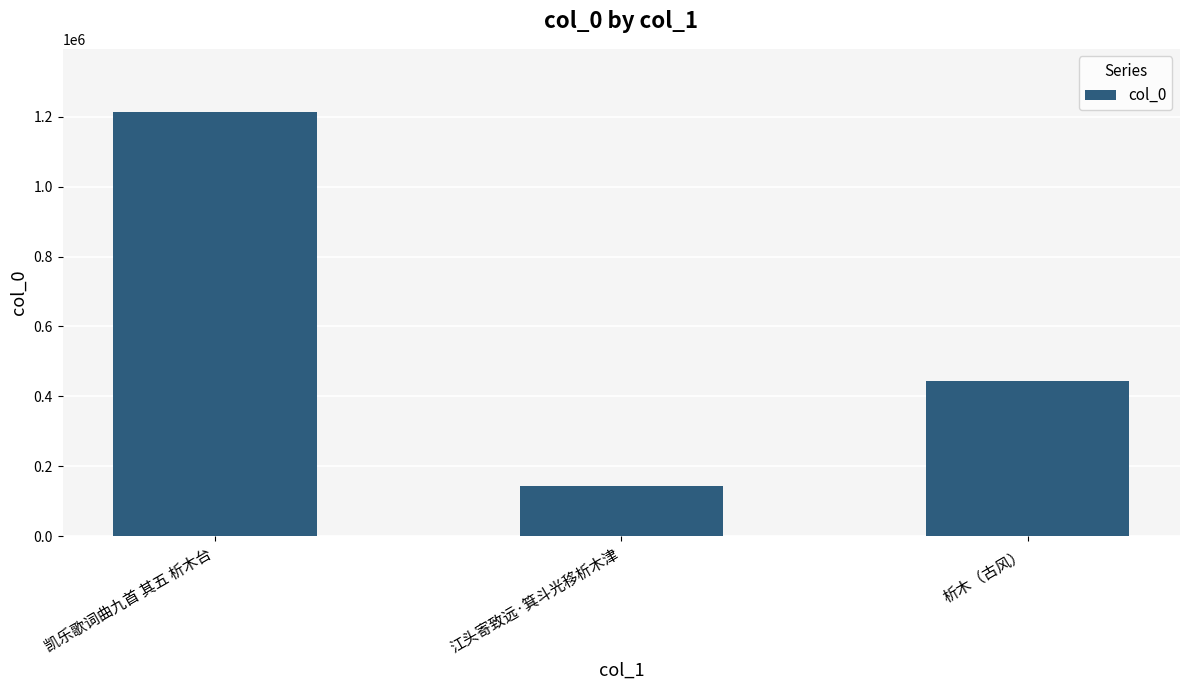

List the labels in order of value, smallest first.

江头寄致远·箕斗光移析木津, 析木（古风）, 凯乐歌词曲九首 其五 析木台